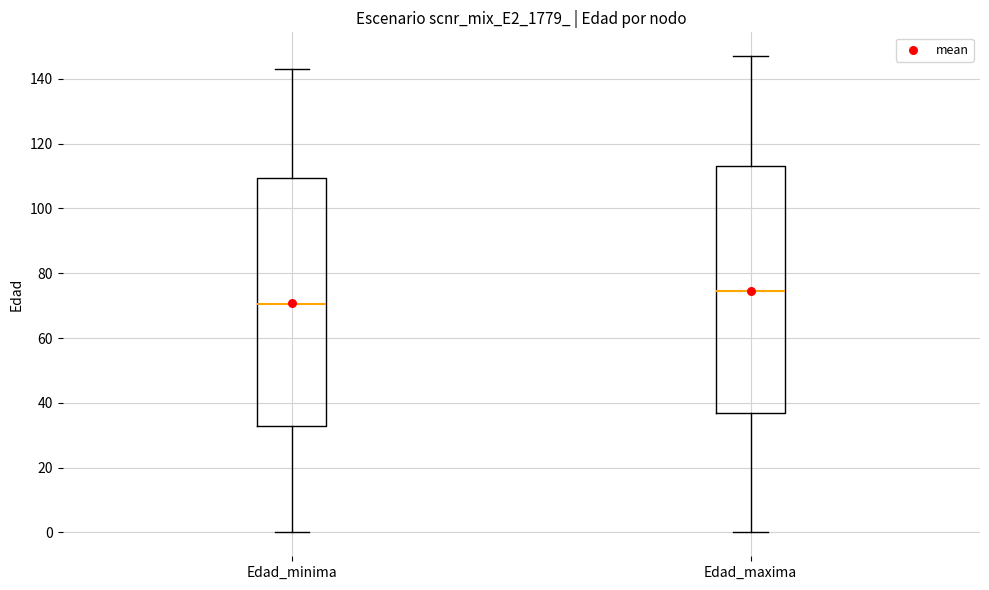

Reading left to right, read every box against the y-axis: the position of its median line, the range the box covers, and the ends of its whiskers. The values are not printed on the chart, so give them approximately, as read against the axis.

Edad_minima: median 70, box 34 to 110, whiskers 0 to 144
Edad_maxima: median 74, box 38 to 114, whiskers 0 to 148